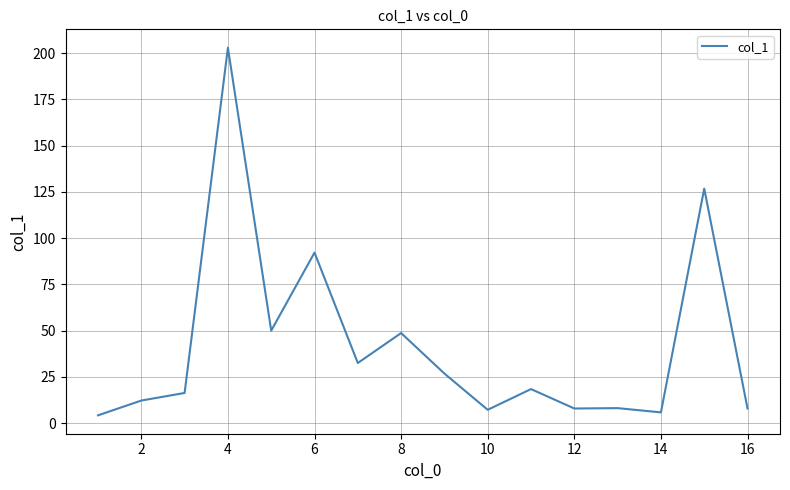

What is the difference between the maximum and minimum values?

198.8